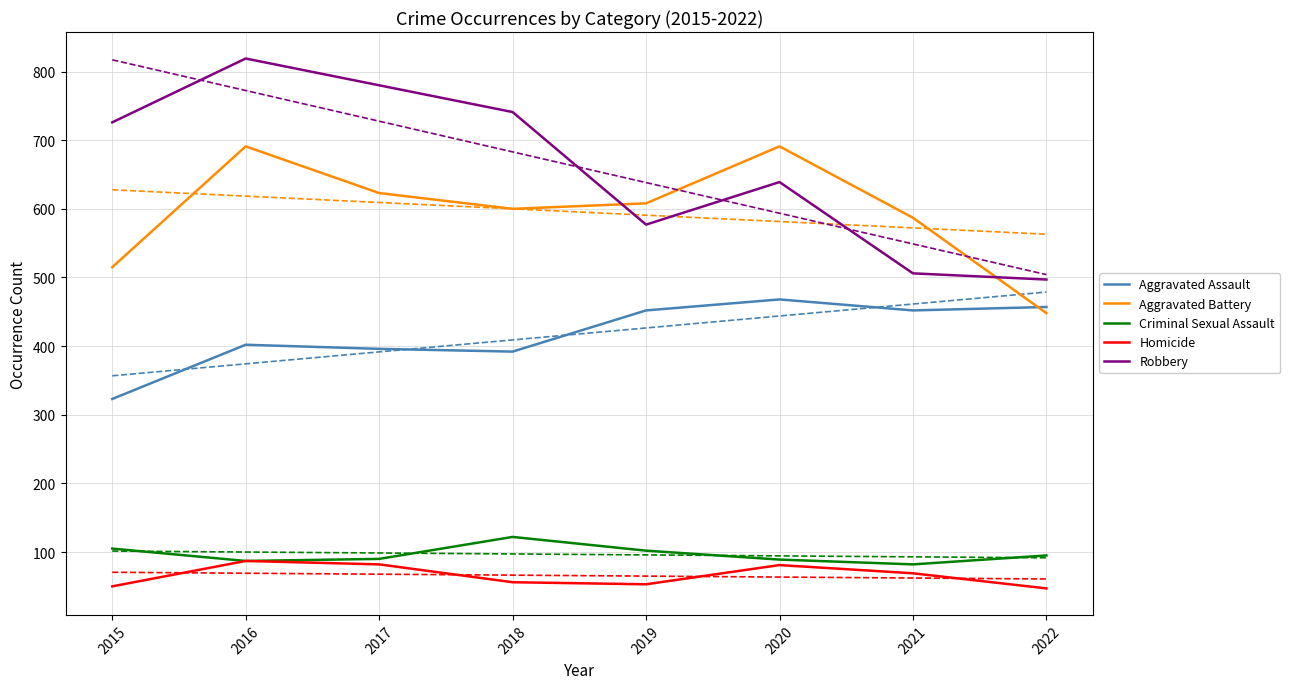

Which series has the widest spread of values?

Robbery